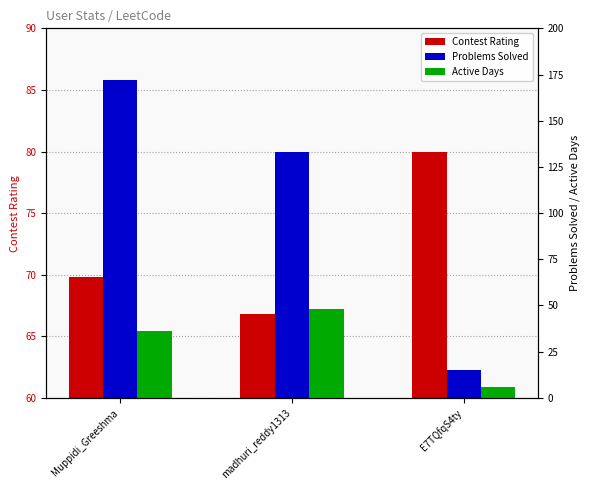

Where is Active Days nearest to the value 27?

Muppidi_Greeshma